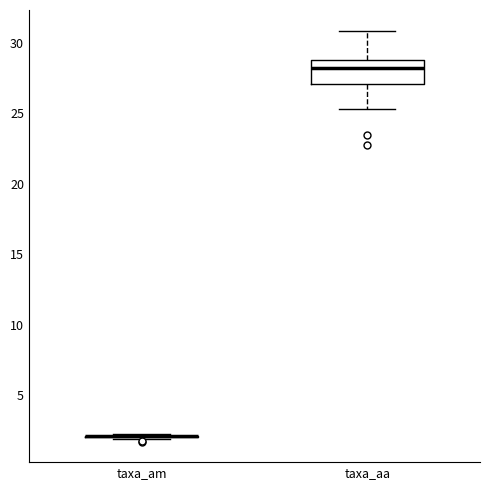

Reading left to right, transcribe this box plot: for each box, give where its median line is, the range the box spans, and where its two whiskers end, as read against the y-axis. The values are not printed on the chart, so give them approximately, as read against the axis.

taxa_am: box collapsed to a line at 2.0, whiskers 2.0 to 2.5
taxa_aa: median 28.0, box 27.0 to 29.0, whiskers 25.5 to 31.0